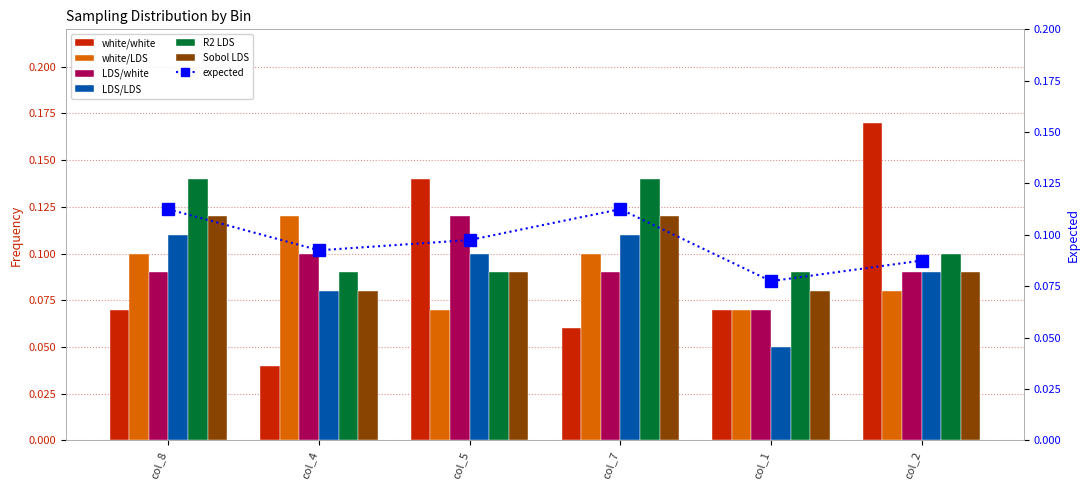

Rank the series by their maximum value, from lowest to highest.

LDS/LDS, white/LDS, LDS/white, Sobol LDS, R2 LDS, white/white